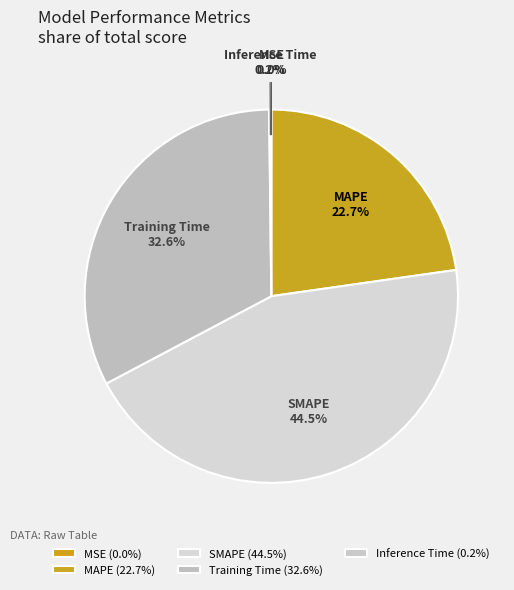

Is there a majority slice in this chart?

No